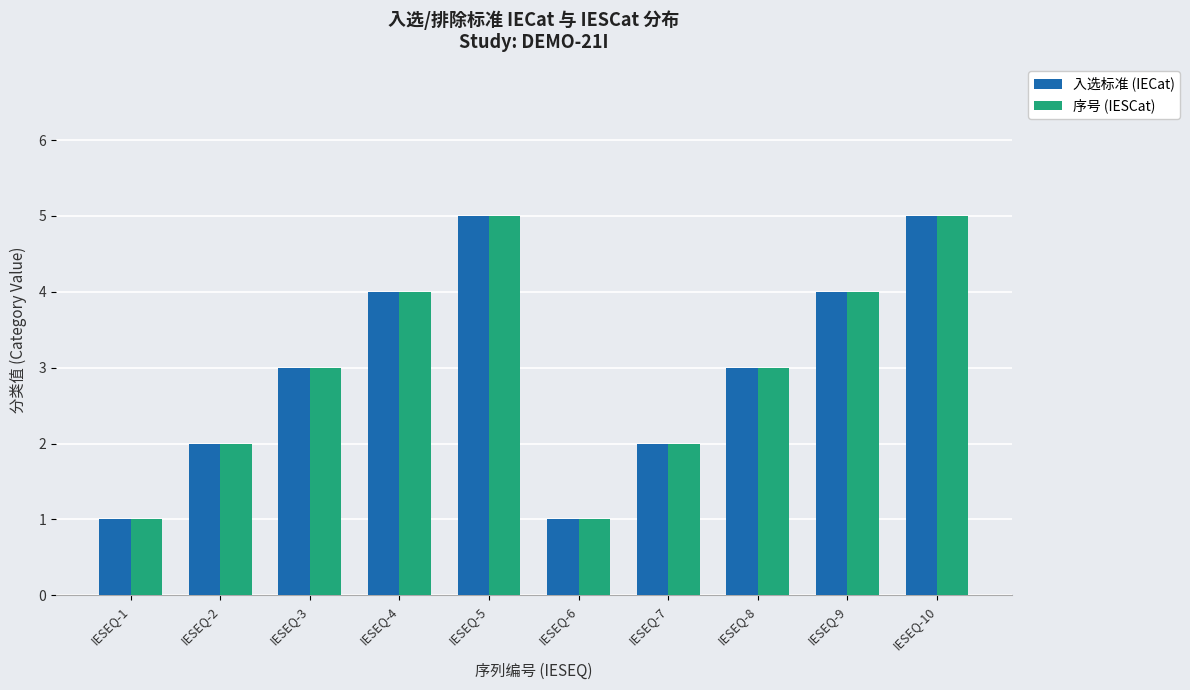

What is the difference between the 入选标准 (IECat) values at IESEQ-5 and IESEQ-6?

4